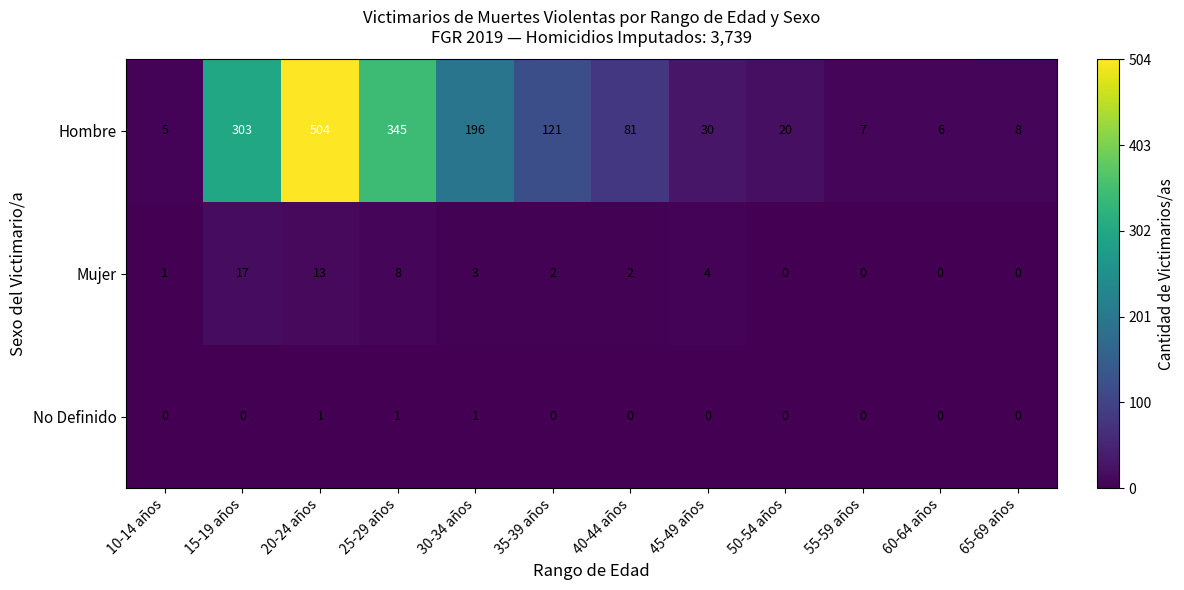

Where is Hombre nearest to the value 254?

15-19 años